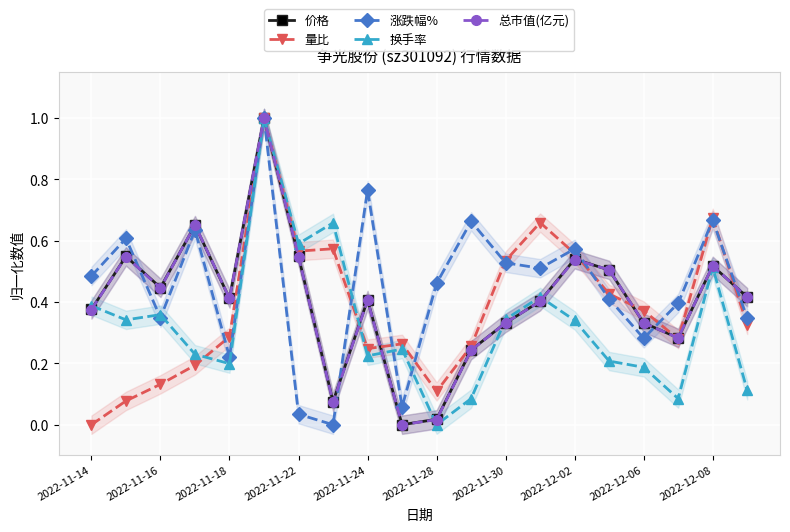

Is this an area chart (filled region under the line)?

No